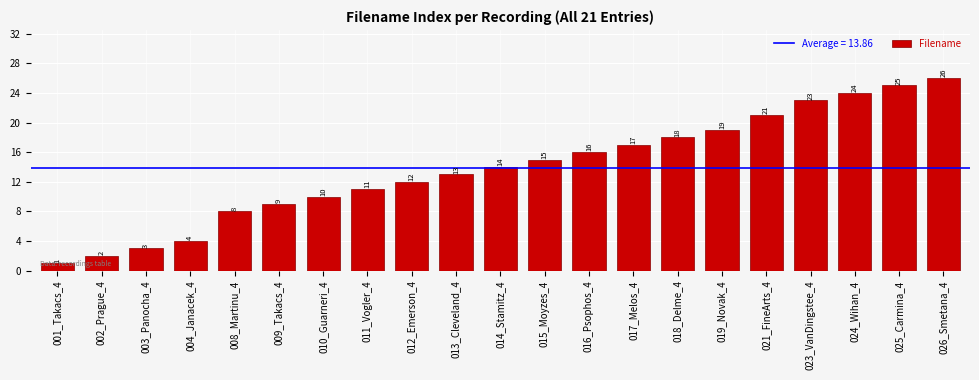

What is the label of the 6th bar from the left?

009_Takacs_4